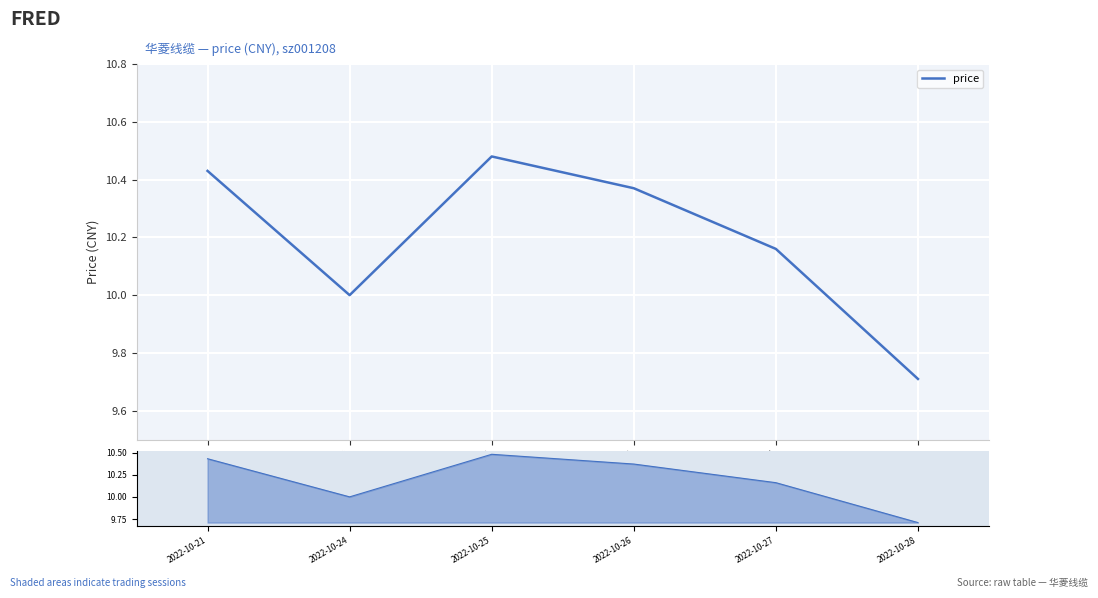

Rank the categories by value from lowest to highest.

2022-10-28, 2022-10-24, 2022-10-27, 2022-10-26, 2022-10-21, 2022-10-25